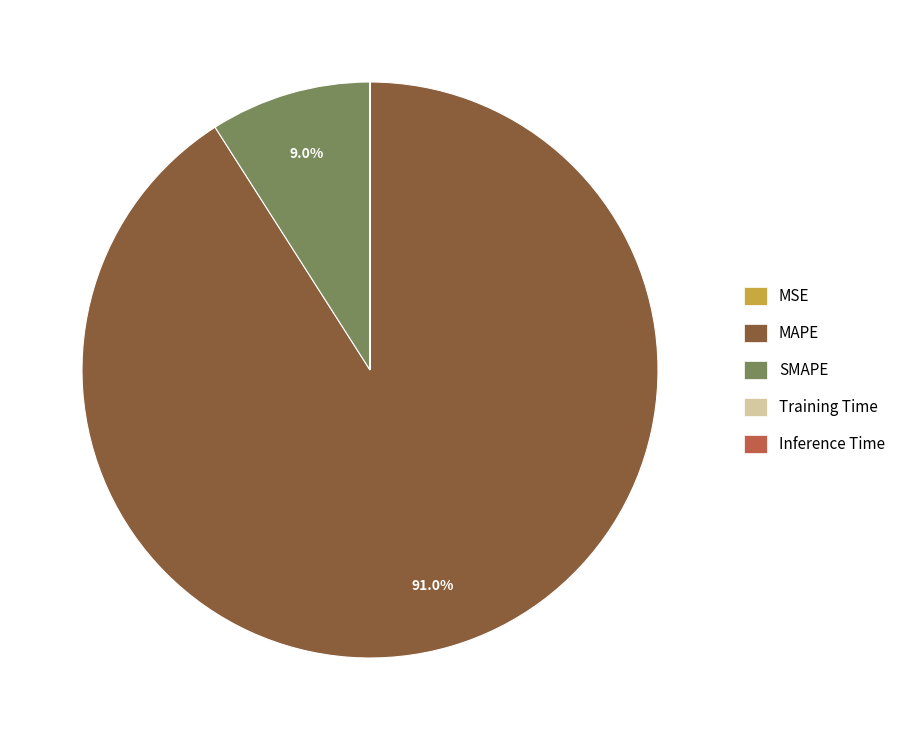

Which category has the biggest portion of the pie?

MAPE